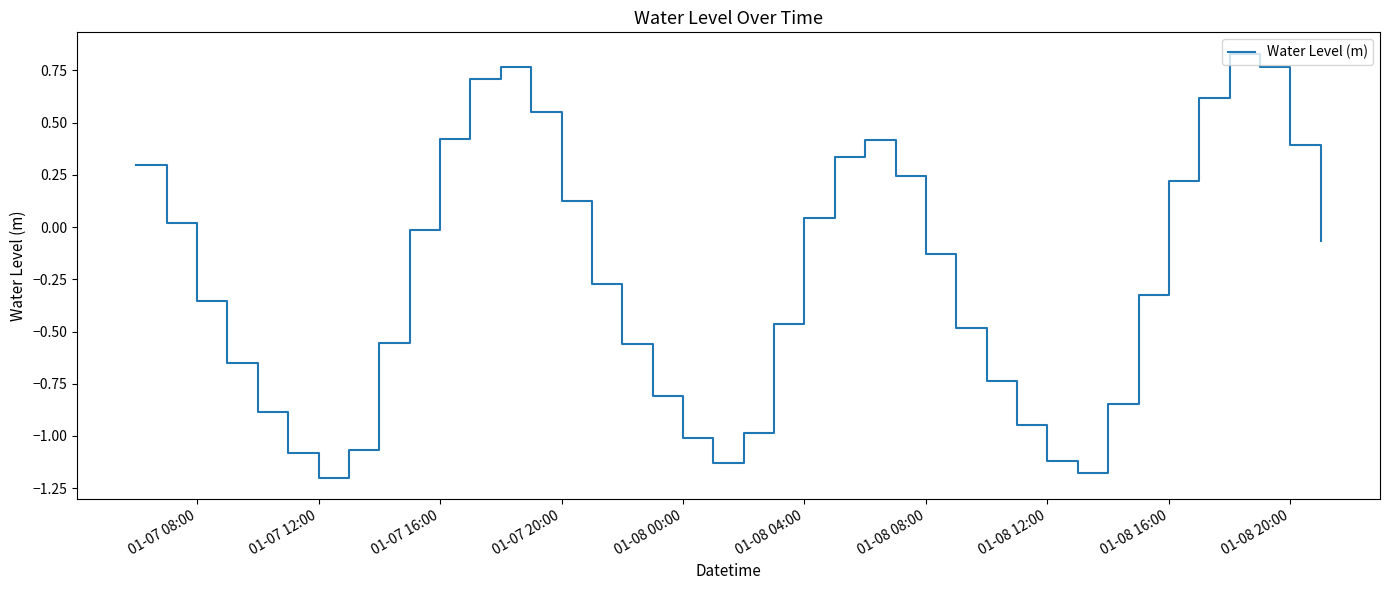

What is the difference between the maximum and minimum values?

2.0